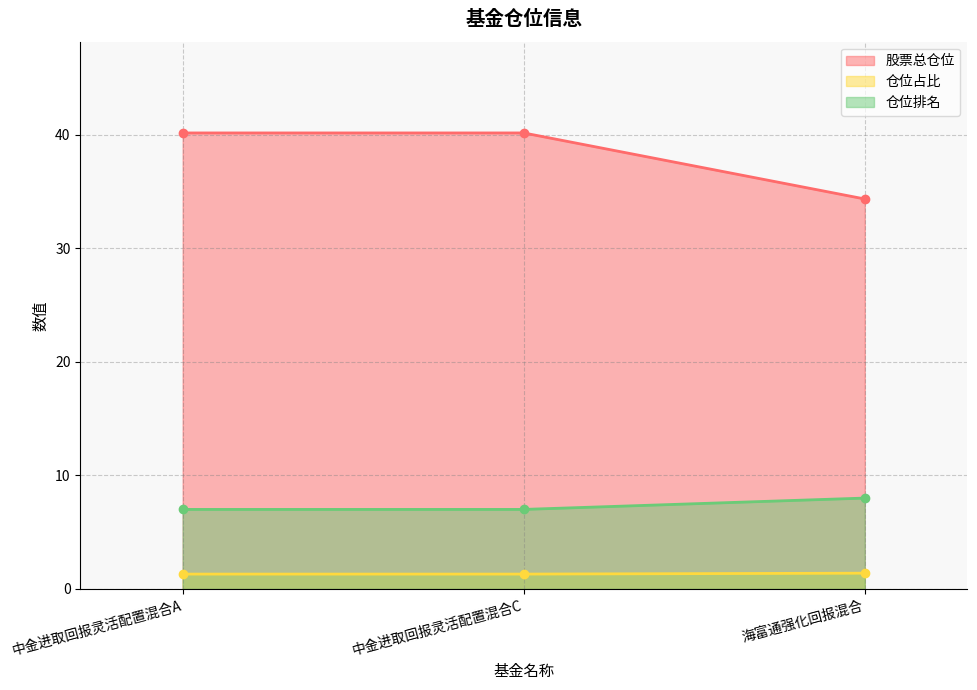

At which category is the sum across all series the highest?

中金进取回报灵活配置混合A